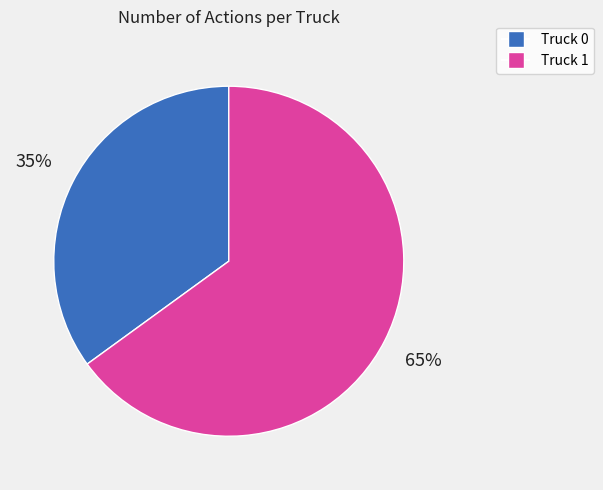

Which category accounts for the majority?

Truck 1